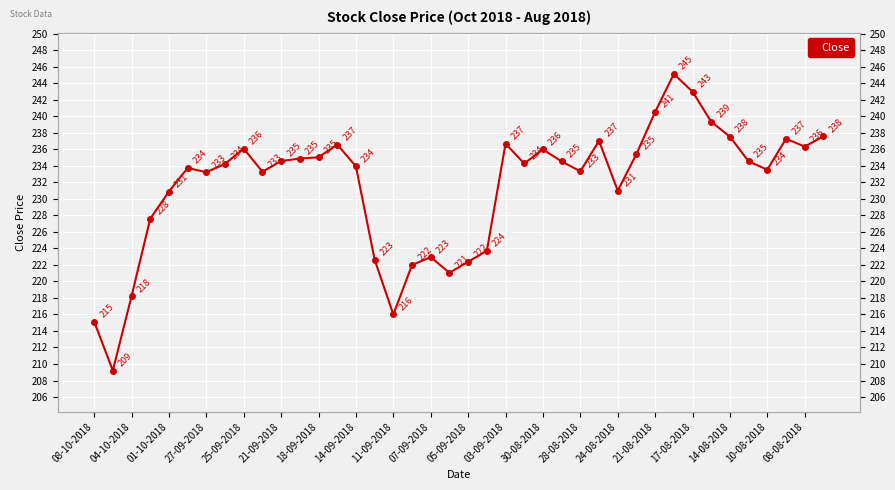

At which category does the data reach its first local valley?

04-10-2018